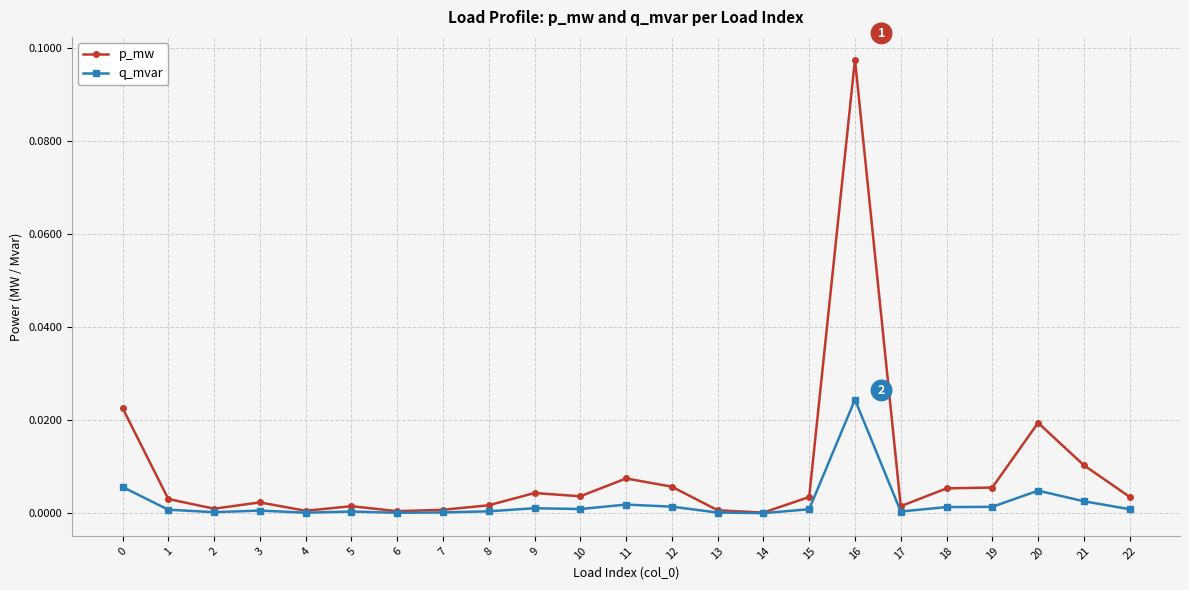

The p_mw series shows 0.0 at 0. True or false?

True